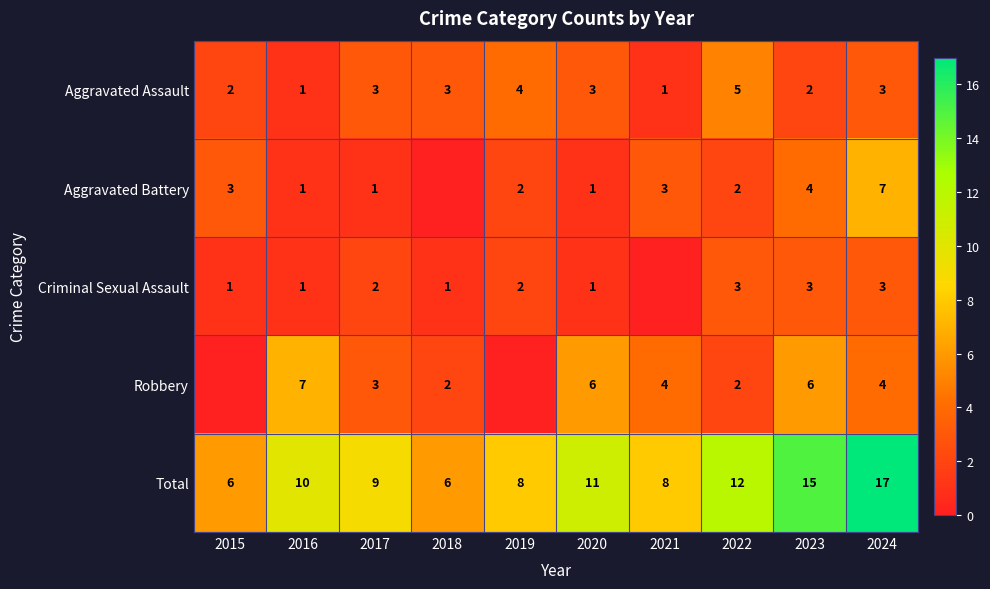

What value does the Total series have at 2018?

6